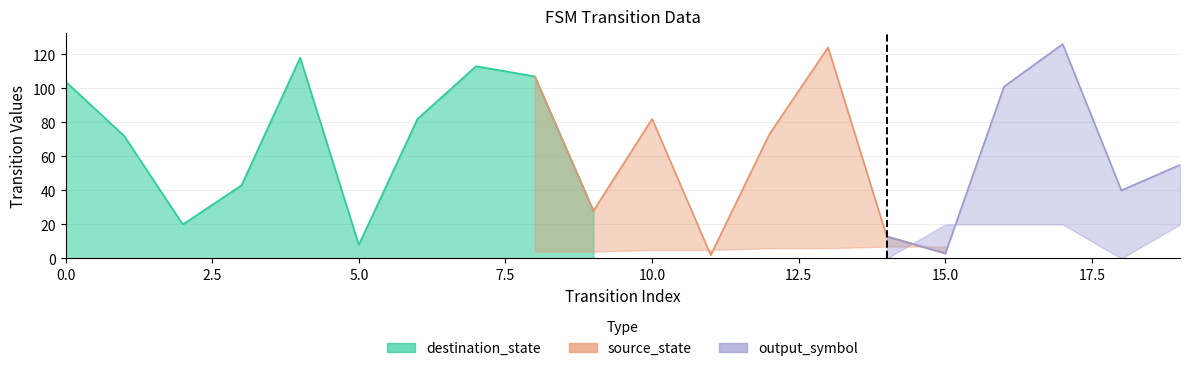

Which series changed the most between 1 and 11?

destination_state